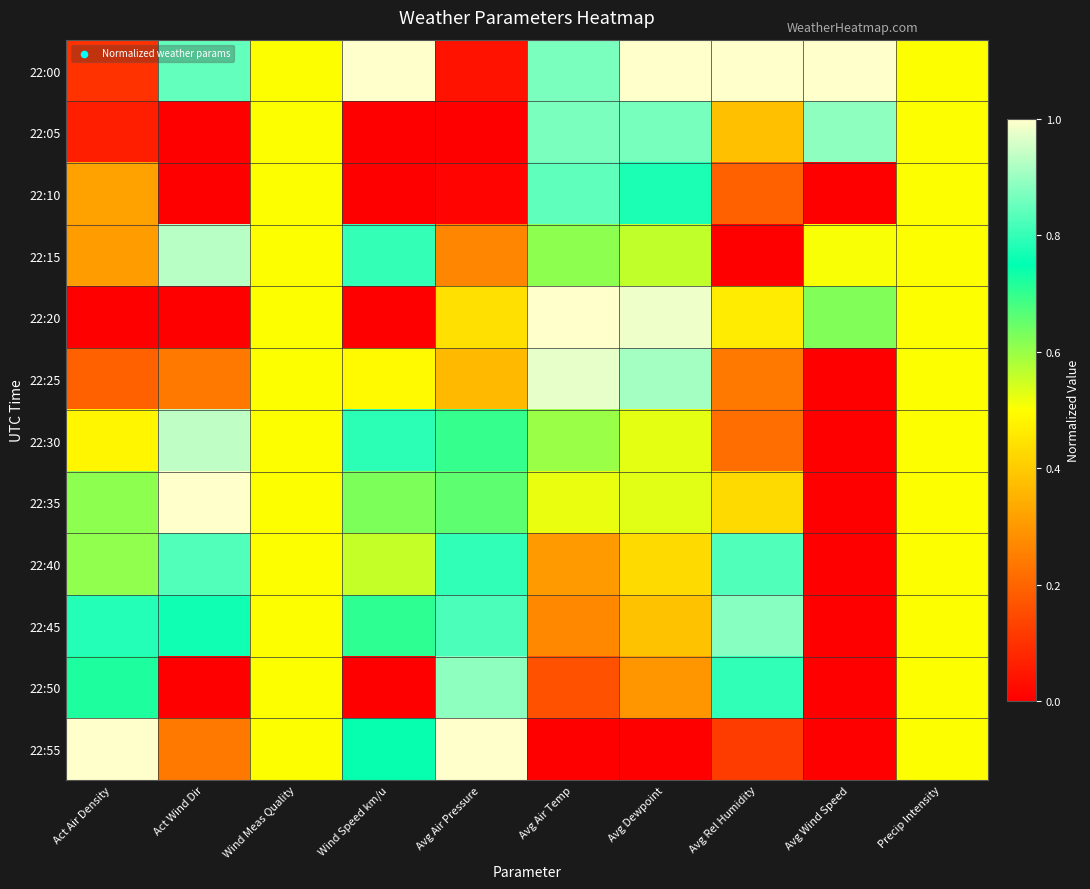

At how many categories does at least one series exceed 0?

10